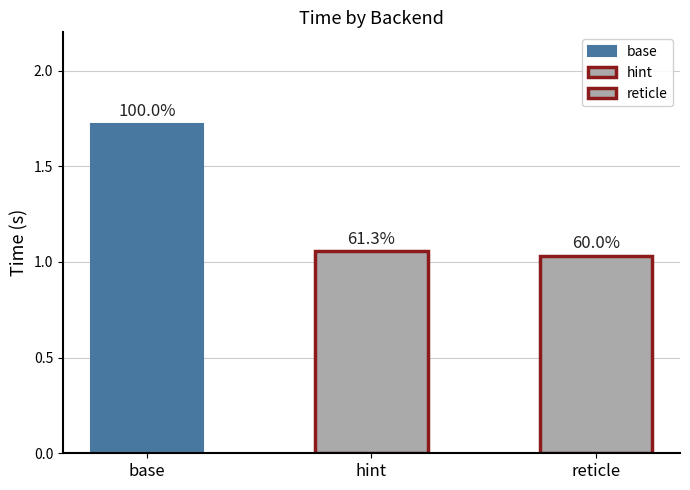

What is the average value of the reticle series?

1.0